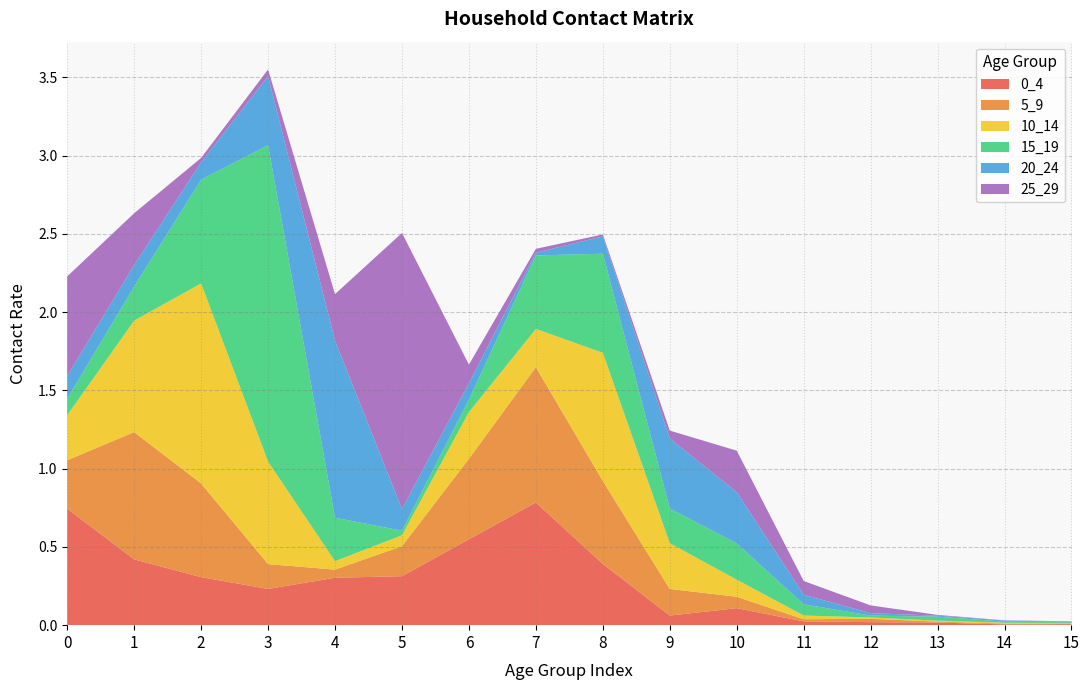

Reading right to left, what are all the values shown in this chart?

0_4: 15=0.0	14=0.0	13=0.0	12=0.0	11=0.0	10=0.1	9=0.1	8=0.4	7=0.8	6=0.5	5=0.3	4=0.3	3=0.2	2=0.3	1=0.4	0=0.7
5_9: 15=0.0	14=0.0	13=0.0	12=0.0	11=0.0	10=0.1	9=0.2	8=0.5	7=0.9	6=0.5	5=0.2	4=0.1	3=0.2	2=0.6	1=0.8	0=0.3
10_14: 15=0.0	14=0.0	13=0.0	12=0.0	11=0.0	10=0.1	9=0.3	8=0.8	7=0.2	6=0.3	5=0.1	4=0.1	3=0.7	2=1.3	1=0.7	0=0.3
15_19: 15=0.0	14=0.0	13=0.0	12=0.0	11=0.1	10=0.2	9=0.2	8=0.6	7=0.5	6=0.1	5=0.0	4=0.3	3=2.0	2=0.7	1=0.2	0=0.1
20_24: 15=0.0	14=0.0	13=0.0	12=0.0	11=0.1	10=0.3	9=0.4	8=0.1	7=0.0	6=0.1	5=0.1	4=1.1	3=0.4	2=0.1	1=0.1	0=0.1
25_29: 15=0.0	14=0.0	13=0.0	12=0.0	11=0.1	10=0.3	9=0.1	8=0.0	7=0.0	6=0.1	5=1.8	4=0.3	3=0.0	2=0.0	1=0.3	0=0.6